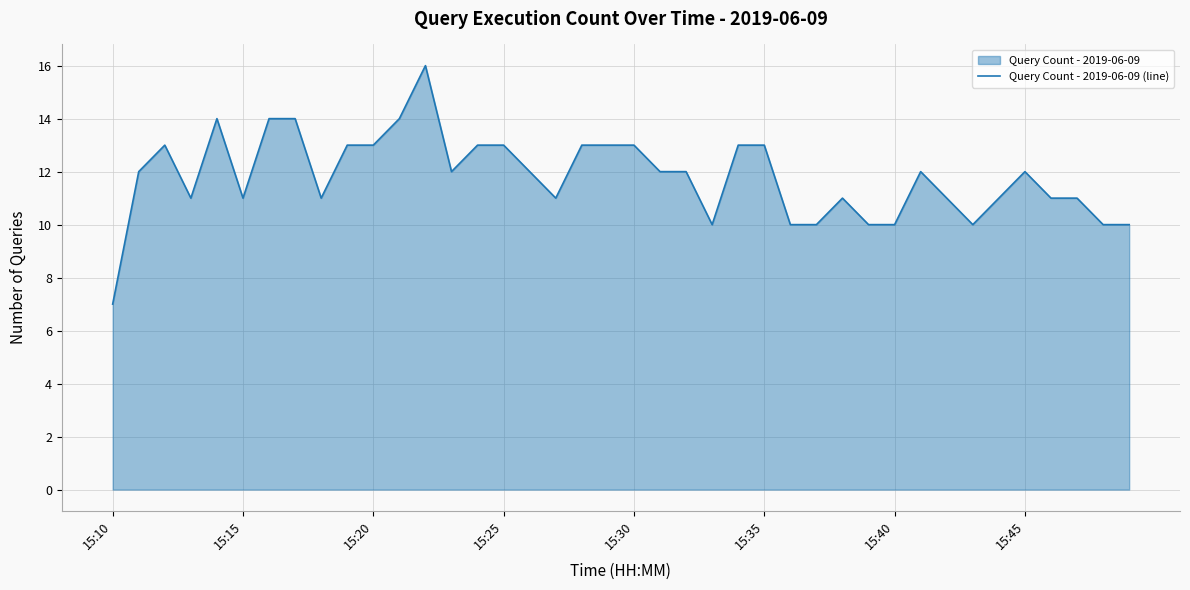

The chart shows a value of 15 at 17. True or false?

False